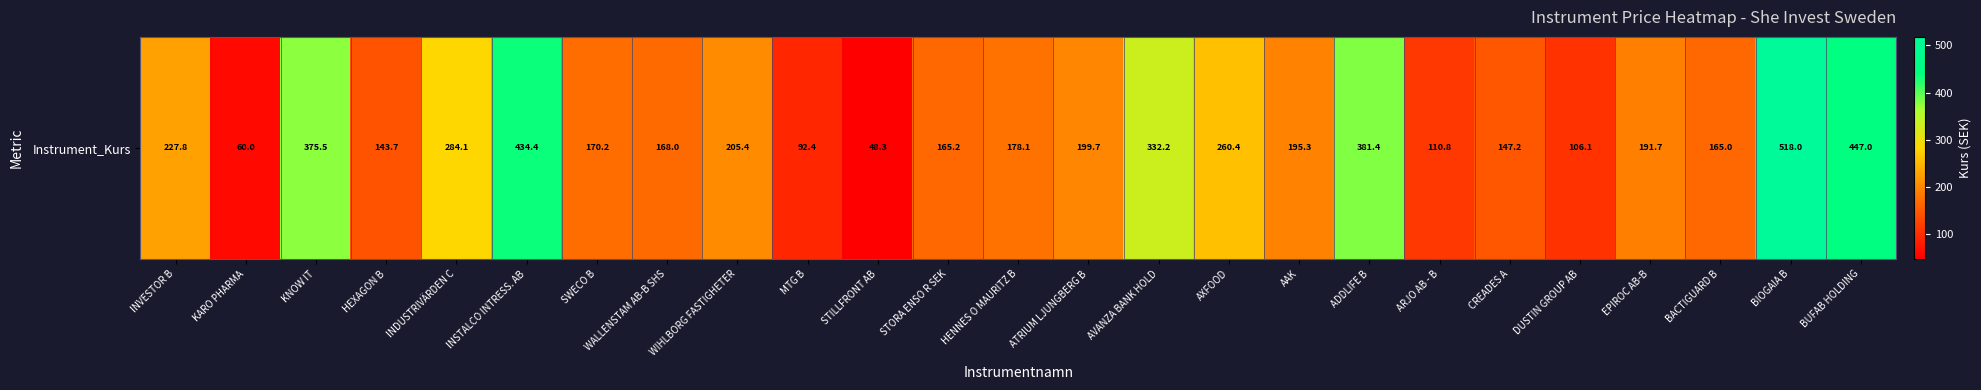

Reading left to right, transcribe all the data shown in this chart.

227.8	60.0	375.5	143.7	284.1	434.4	170.2	168.0	205.4	92.4	48.3	165.2	178.1	199.7	332.2	260.4	195.3	381.4	110.8	147.2	106.1	191.7	165.0	518.0	447.0